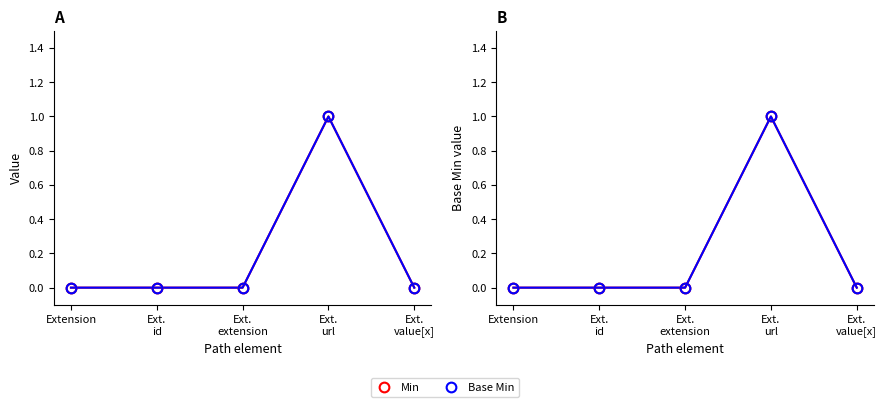

What is the highest value of the Min series?

1